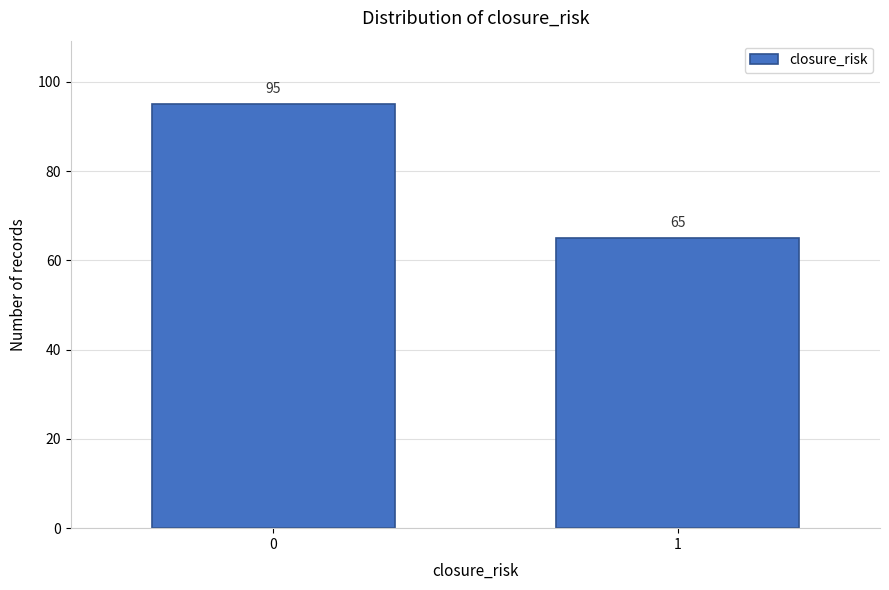

Reading left to right, list all the values displayed in this chart.

0=95	1=65